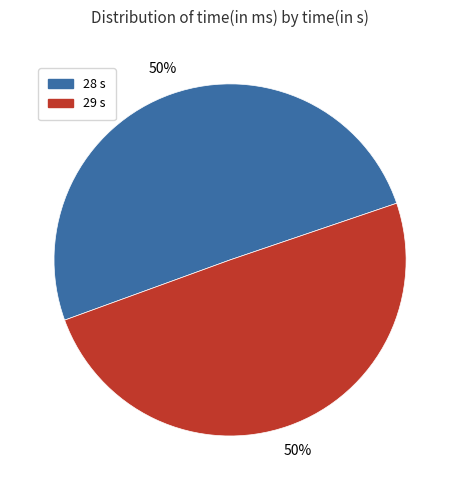

True or false: 29 s accounts for 50% of the total.

True